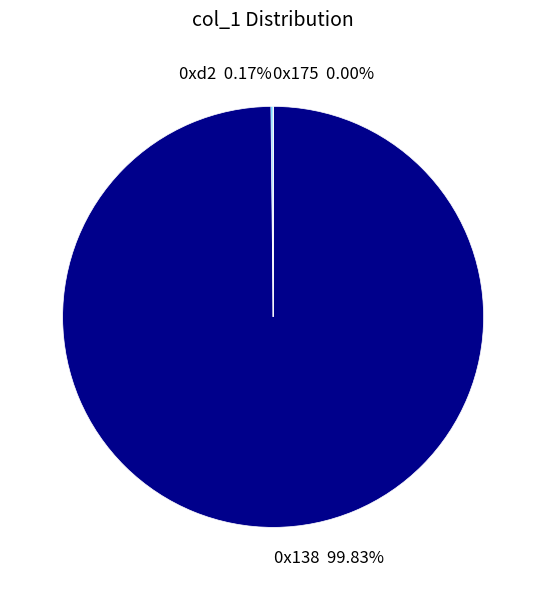

Is there a majority slice in this chart?

Yes